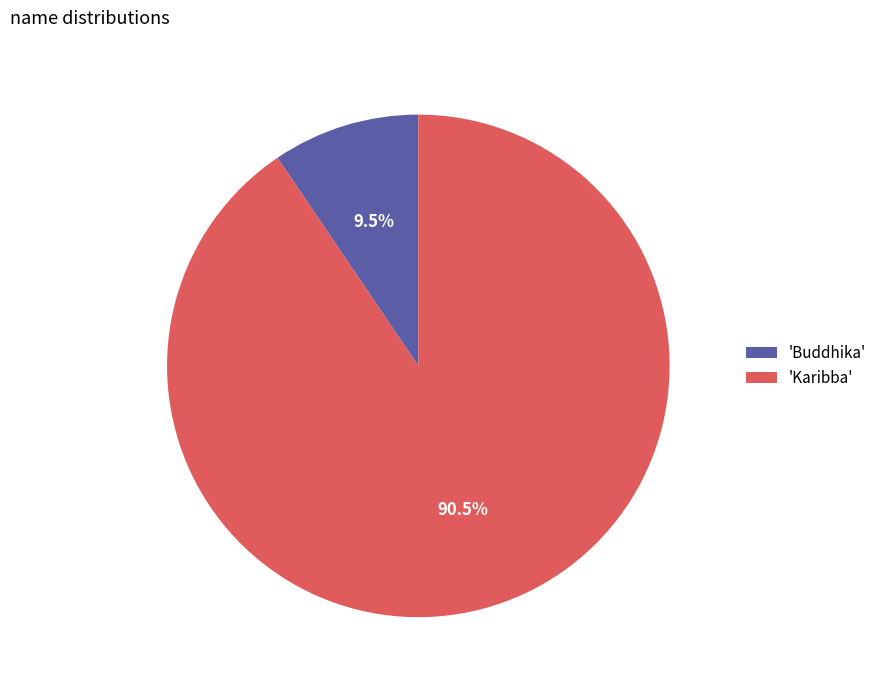

What portion of the pie excludes 'Buddhika'?

90.5%